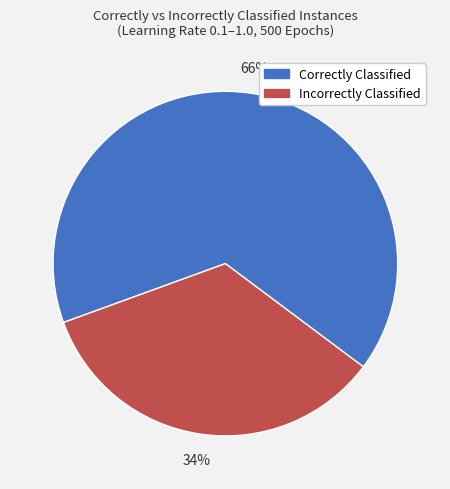

To the nearest percent, what is the difference between the largest and smallest slice percentages?

32%